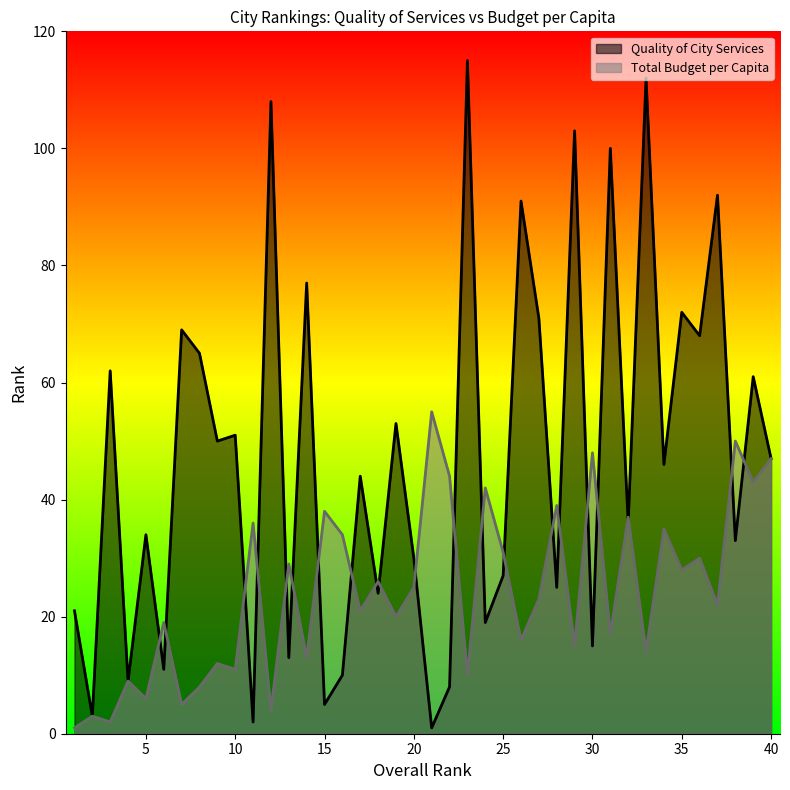

Rank the categories by Quality of City Services value from highest to lowest.

23, 33, 12, 29, 31, 37, 26, 14, 35, 27, 7, 36, 8, 3, 39, 19, 10, 9, 40, 34, 17, 32, 5, 38, 20, 25, 28, 18, 1, 24, 30, 13, 6, 16, 4, 22, 15, 2, 11, 21